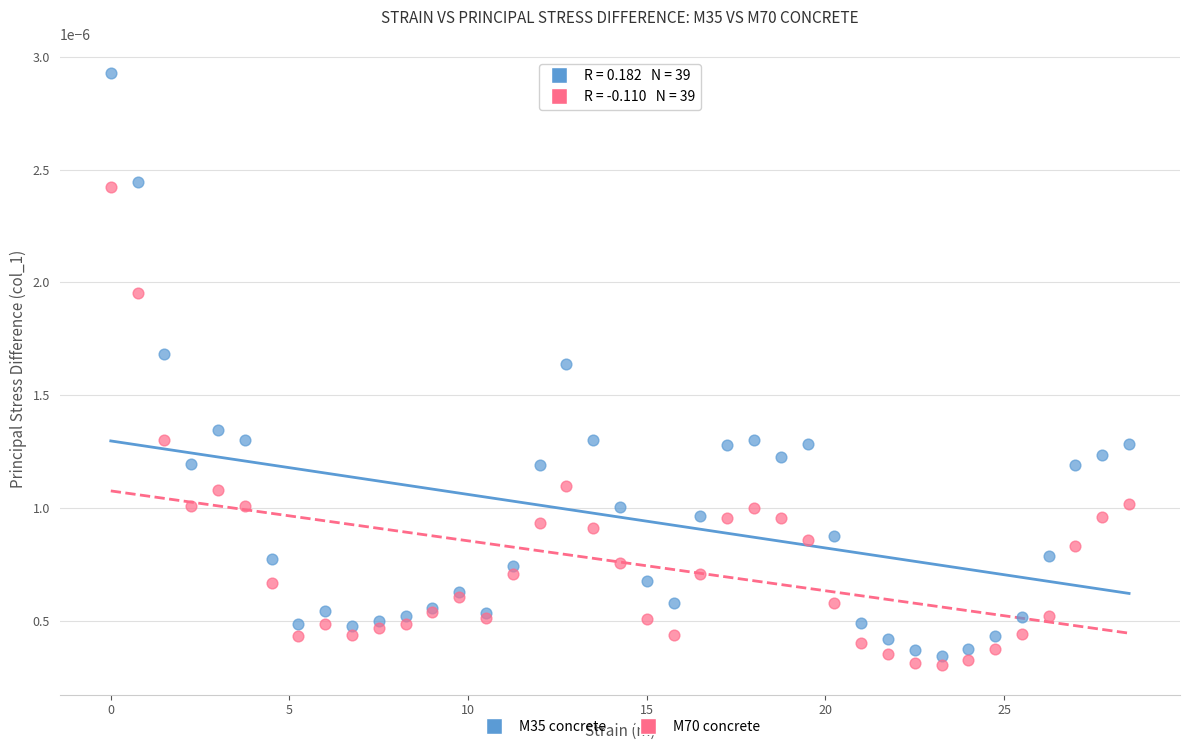

Which series reaches the maximum Y coordinate?

M35 concrete